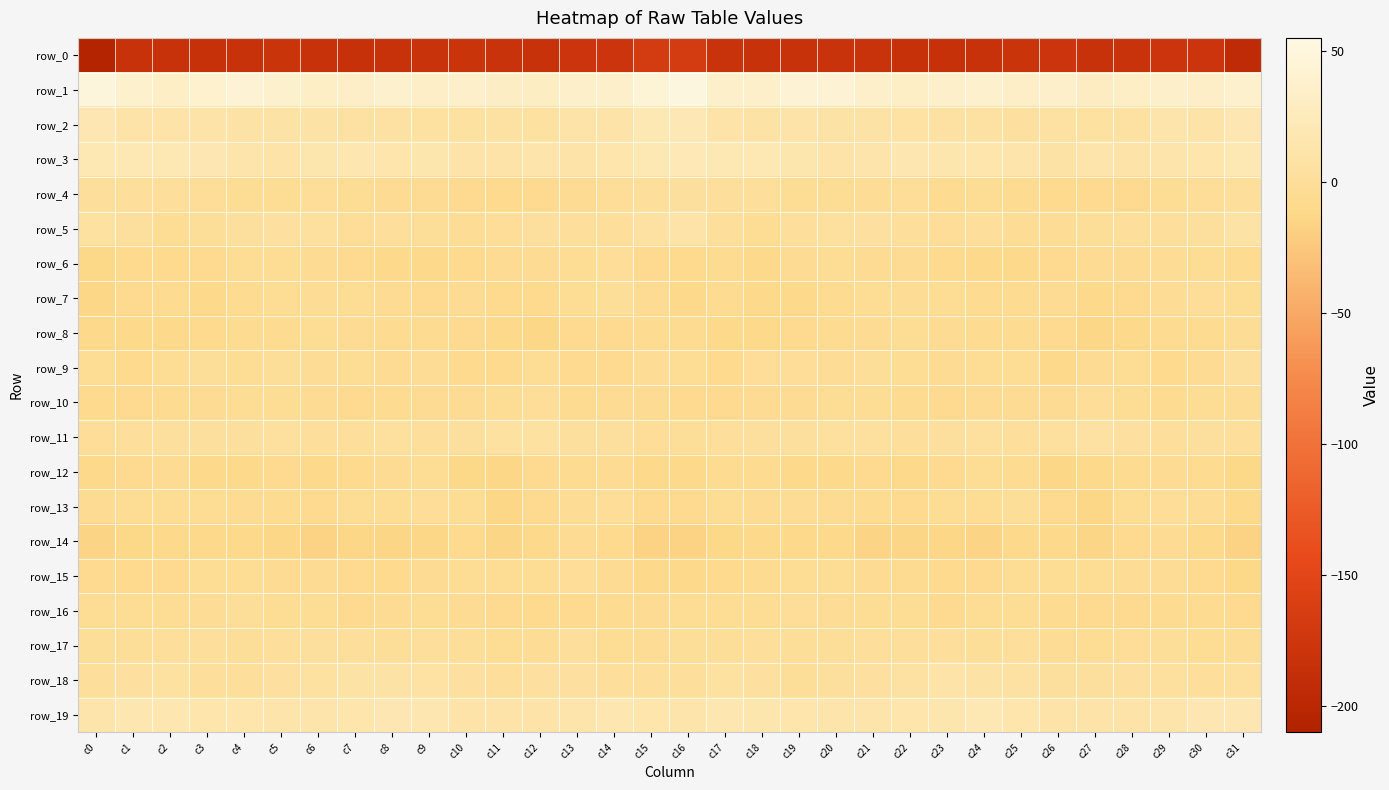

At which label does row_3 first exceed 14?

c0